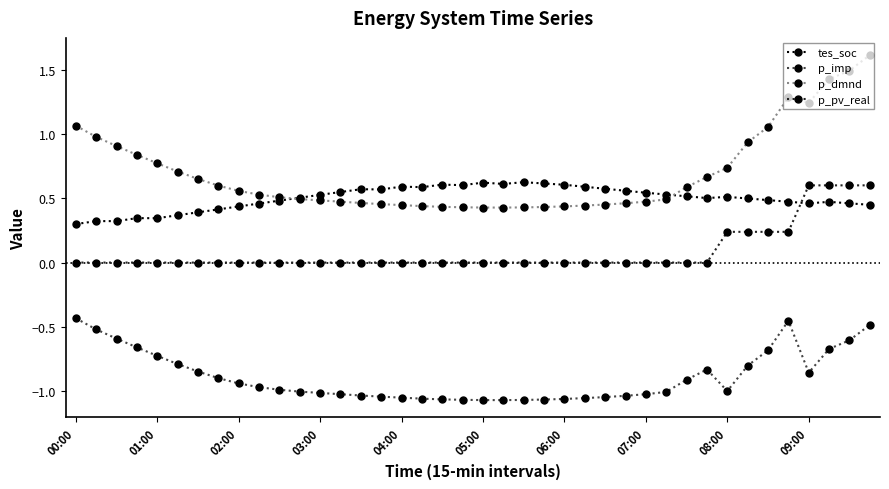

What is the maximum value shown in the chart?

1.6